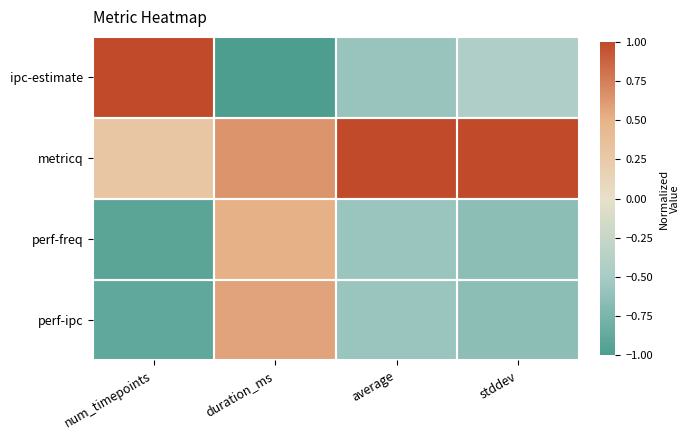

Reading left to right, what are all the values shown in this chart?

ipc-estimate: num_timepoints=1.0	duration_ms=-1.0	average=-0.6	stddev=-0.4
metricq: num_timepoints=0.3	duration_ms=0.6	average=1.0	stddev=1.0
perf-freq: num_timepoints=-0.9	duration_ms=0.5	average=-0.6	stddev=-0.6
perf-ipc: num_timepoints=-0.9	duration_ms=0.6	average=-0.6	stddev=-0.6